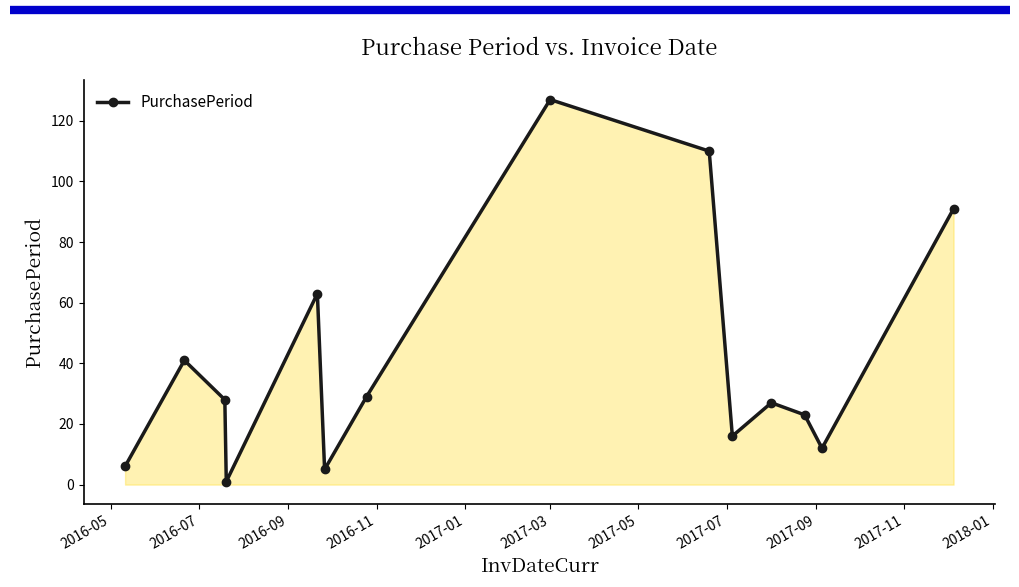

What is the greatest value displayed?

127